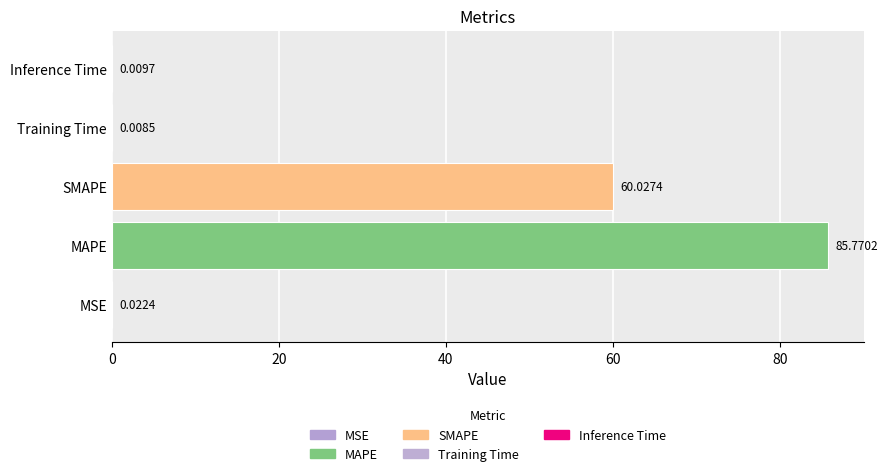

Which category has the highest value across all series?

MAPE